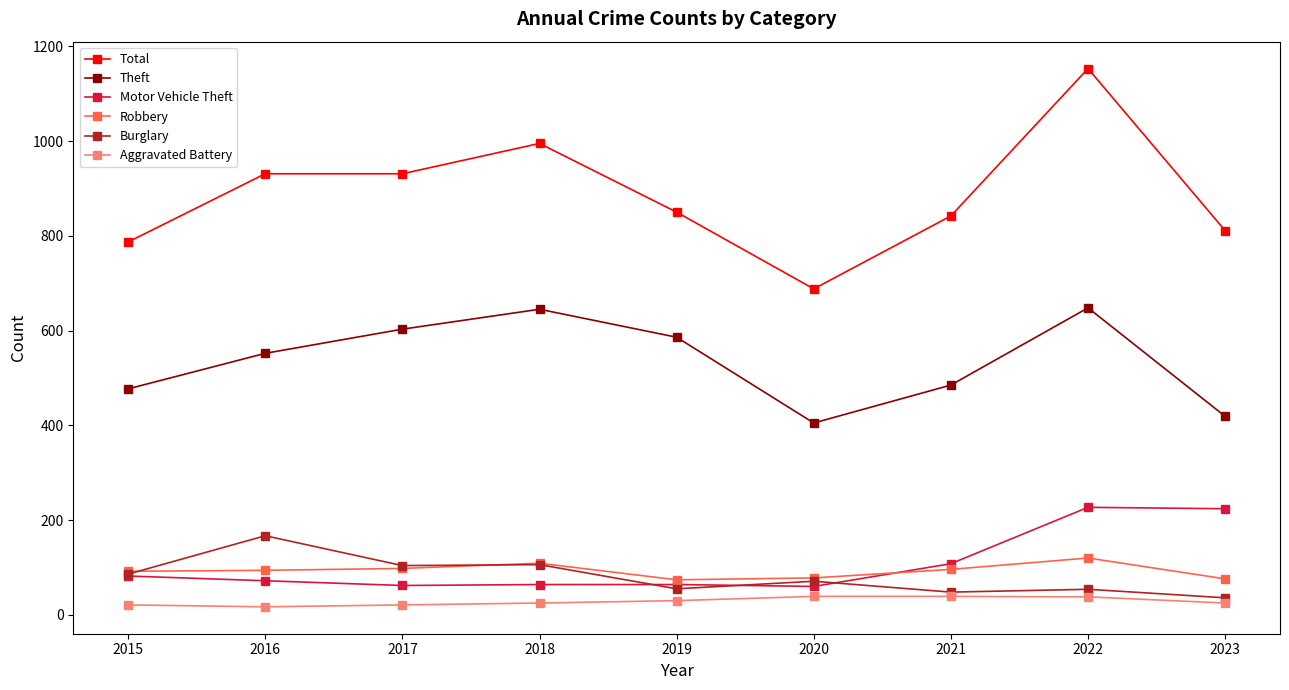

At which category is the sum across all series the highest?

2022